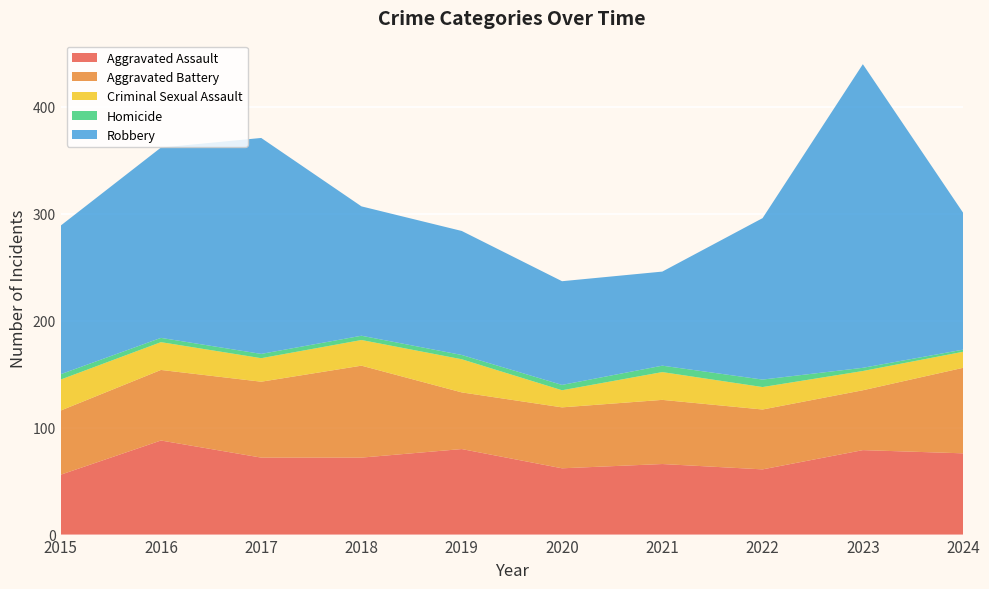

Reading left to right, what are all the values shown in this chart?

Aggravated Assault: 56	88	72	72	80	62	66	61	79	76
Aggravated Battery: 60	66	71	86	53	57	60	56	56	80
Criminal Sexual Assault: 29	26	22	24	31	16	26	21	18	15
Homicide: 5	4	4	4	4	5	6	7	3	2
Robbery: 139	178	202	121	116	97	88	151	284	128